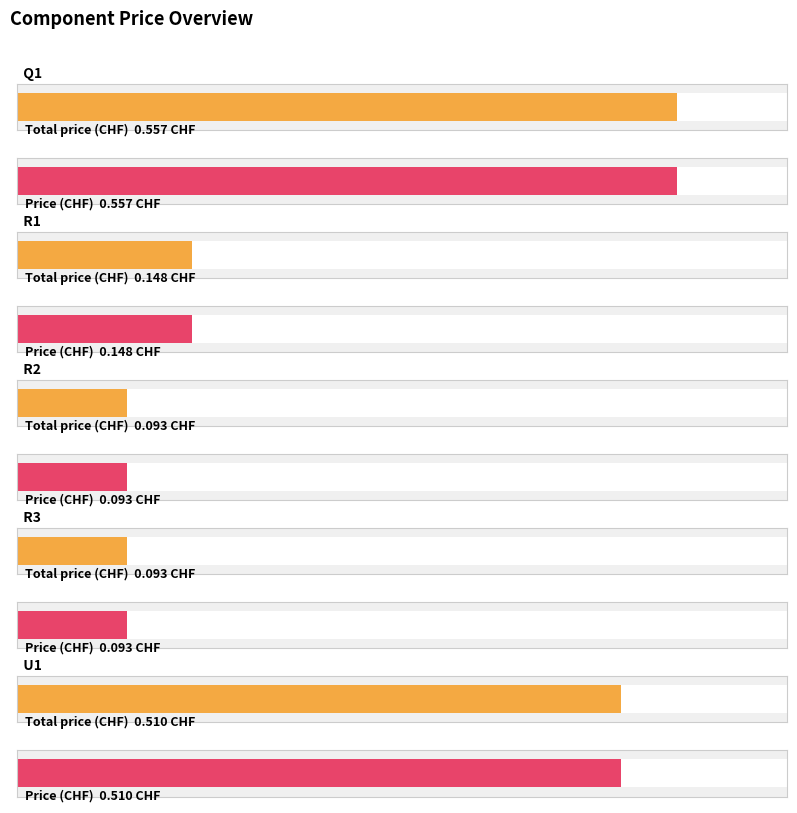

What is the label of the 3rd bar from the right?

R2